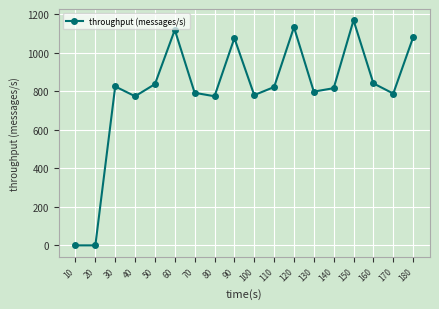

How many interior local peaks (higher than both neighbors) does the data have?

5